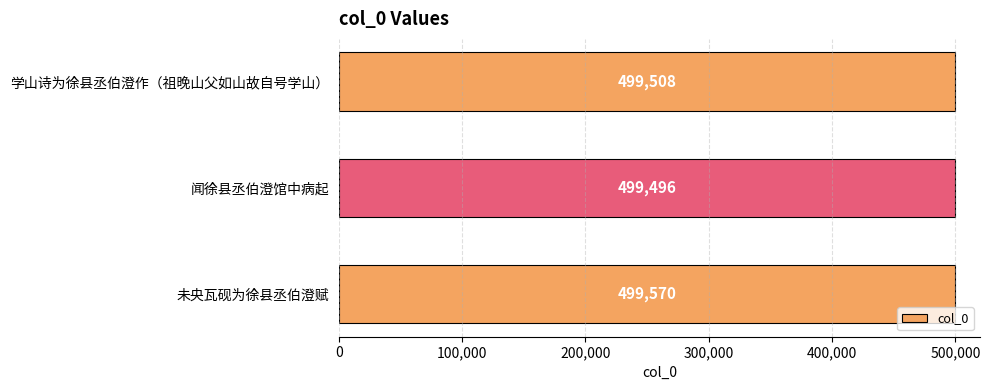

List the labels in order of value, smallest first.

闻徐县丞伯澄馆中病起, 学山诗为徐县丞伯澄作（祖晚山父如山故自号学山）, 未央瓦砚为徐县丞伯澄赋